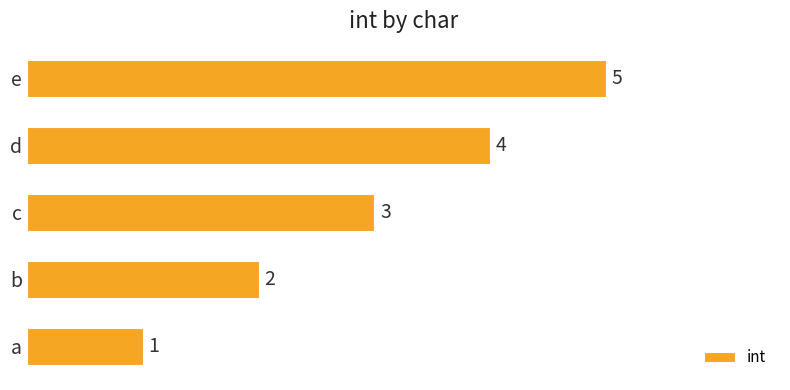

Rank the categories by value from highest to lowest.

e, d, c, b, a